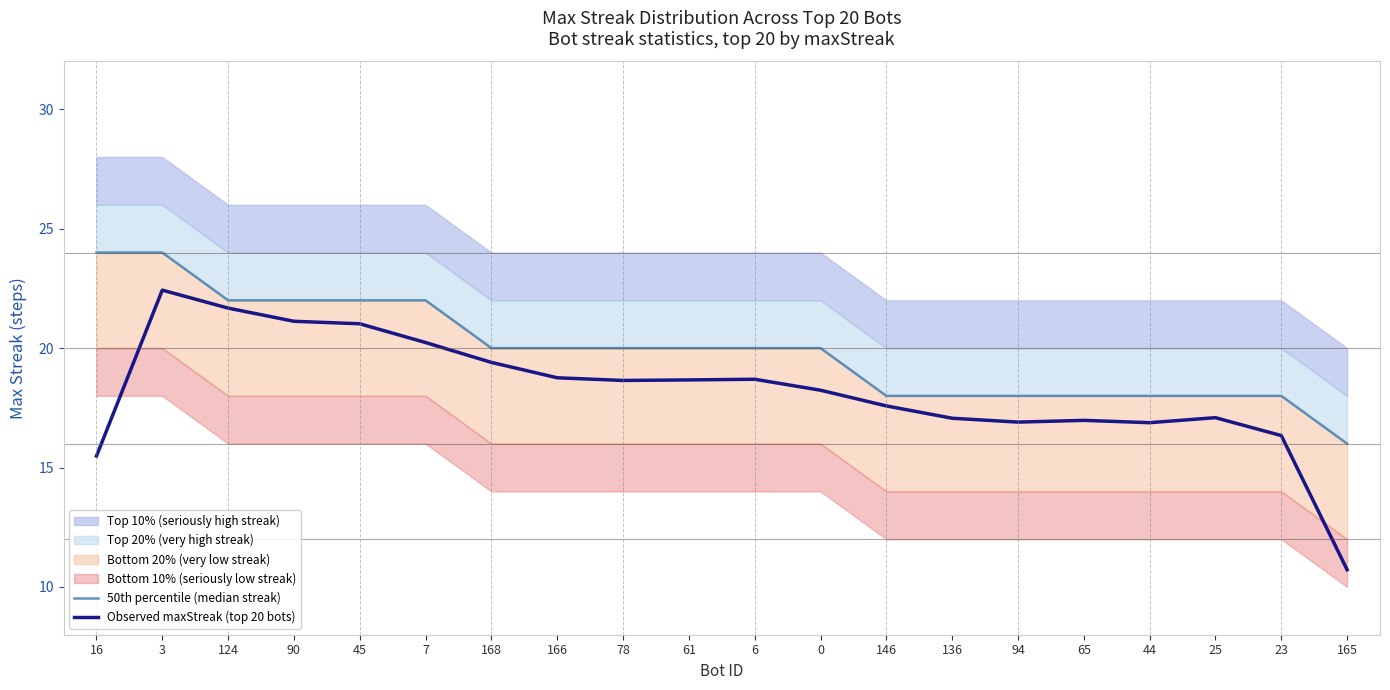

How many data points does each series have?

20